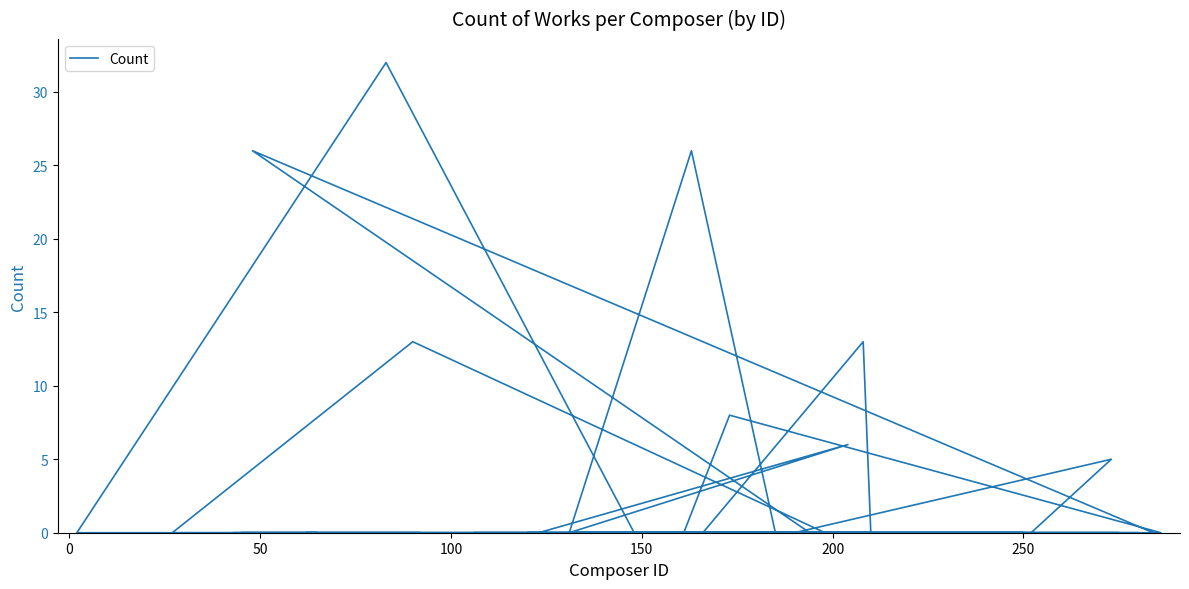

Reading left to right, what are all the values shown in this chart?

0	13	0	0	0	8	0	0	0	0	13	0	0	0	0	32	0	0	0	0	0	0	0	0	0	0	0	0	0	5	0	0	0	6	0	26	0	0	26	0